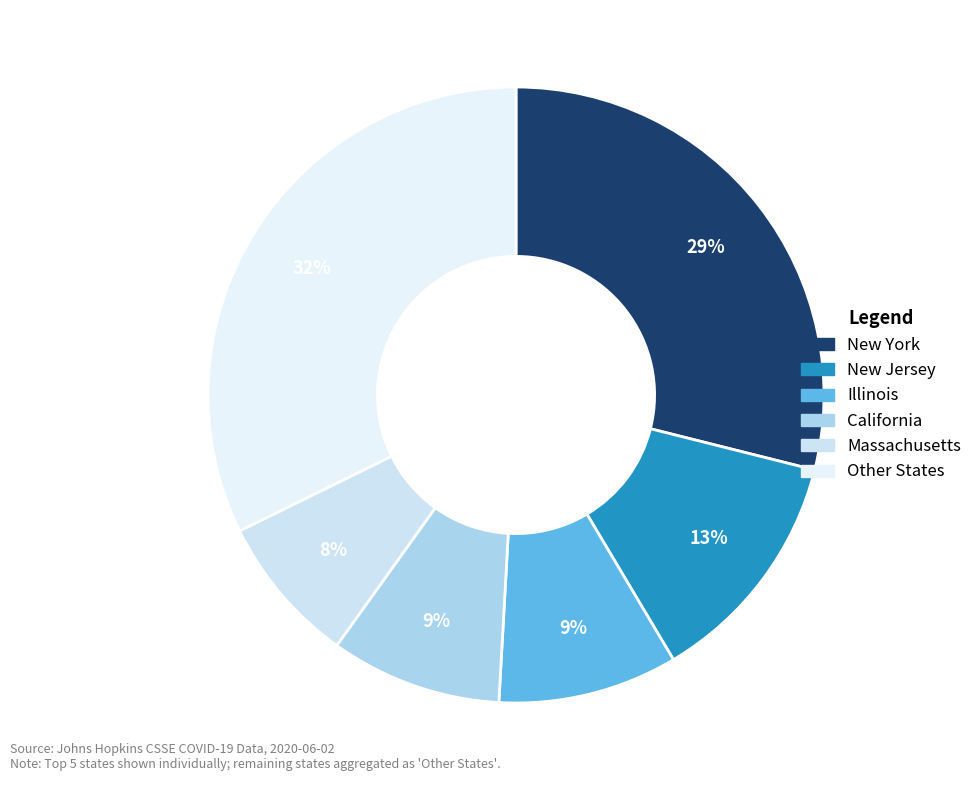

How many segments does this pie chart have?

6